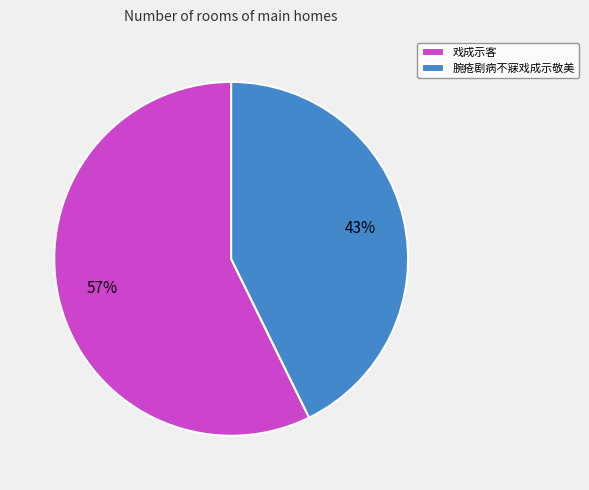

Between 腕疮剧病不寐戏成示敬美 and 戏成示客, which is larger?

戏成示客